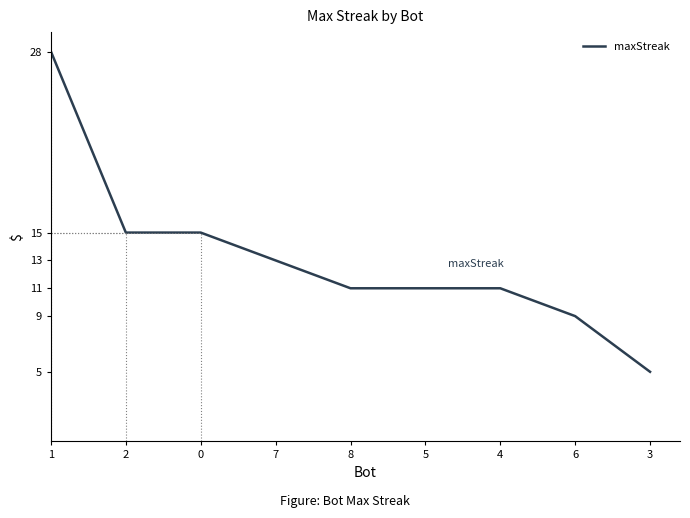

What is the average value?

13